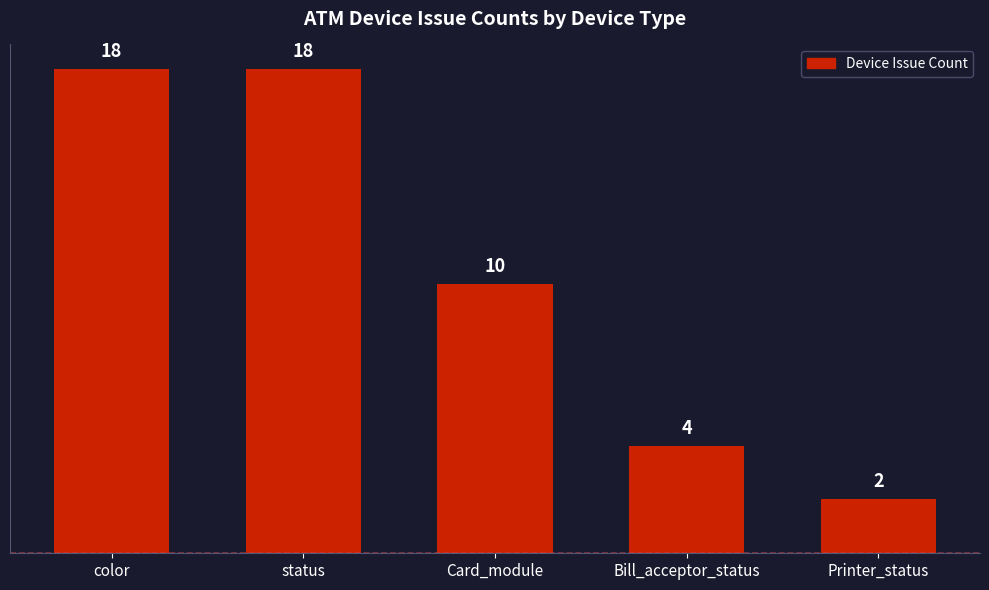

What is the label of the 3rd bar from the left?

Card_module